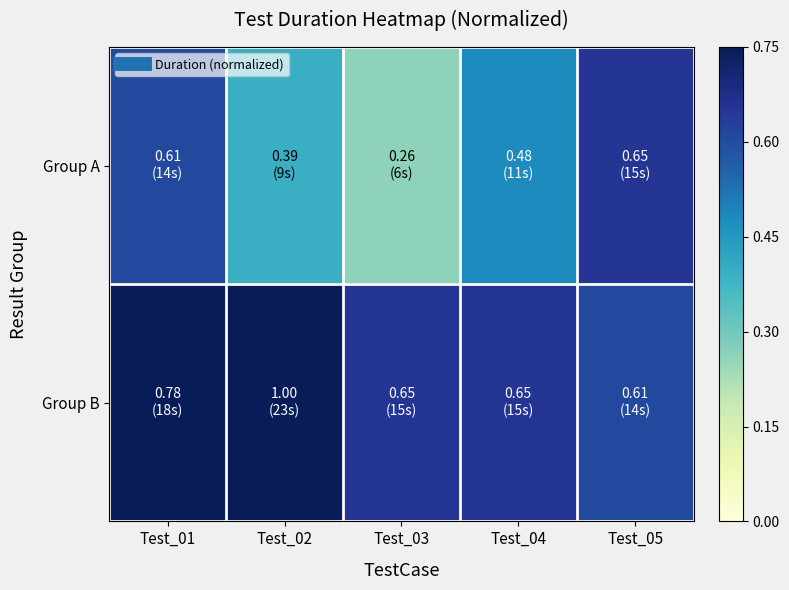

What is the total value across all series at Test_03?

0.9